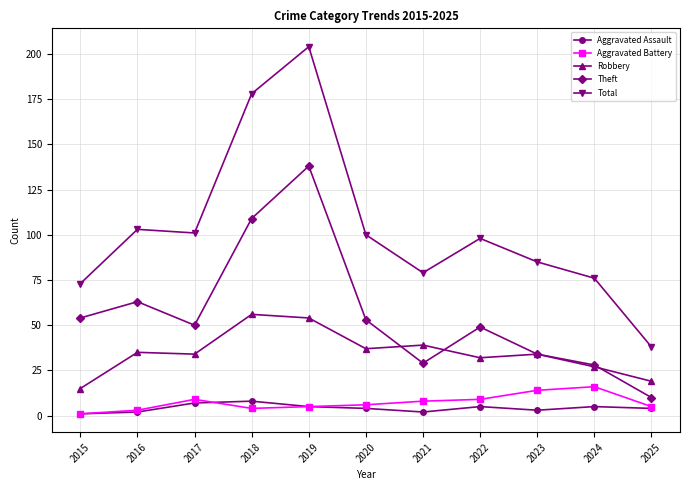

Which series has the largest total across all categories?

Total